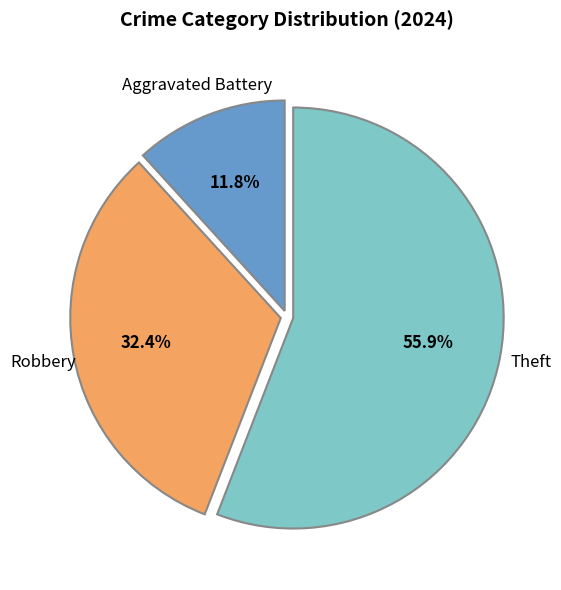

Is there any slice that represents more than half of the pie?

Yes